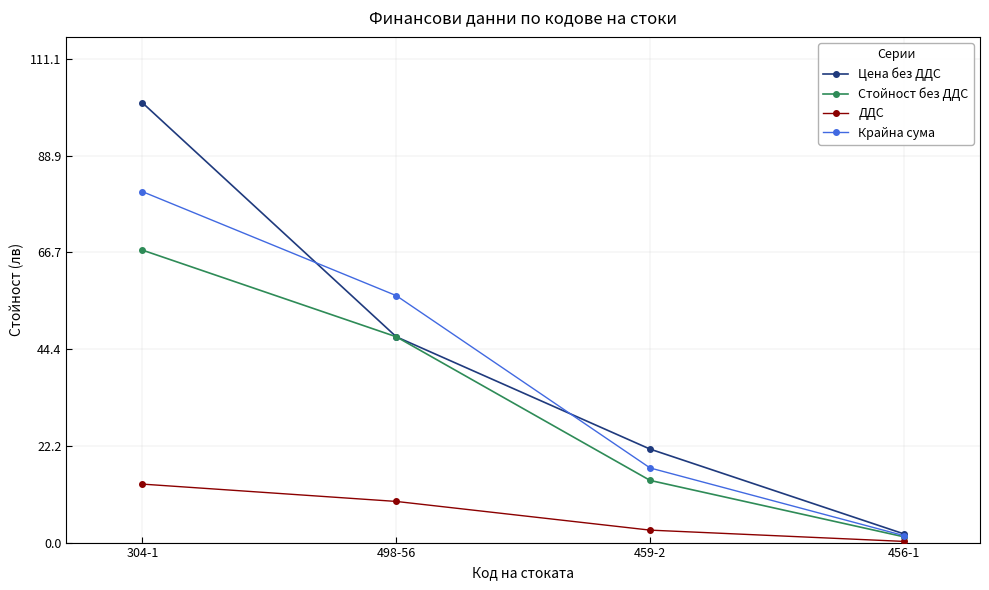

True or false: Цена без ДДС has a value of 47.3 at 498-56.

True